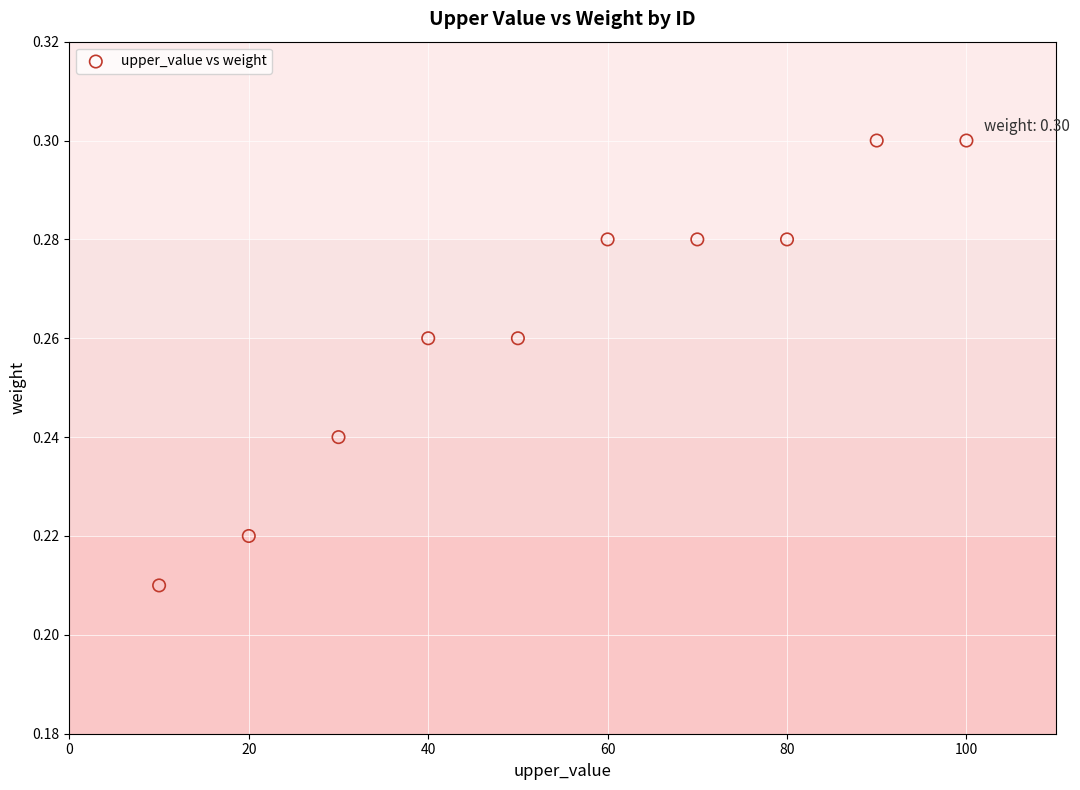

What is the range of X values (max minus min)?

90.0